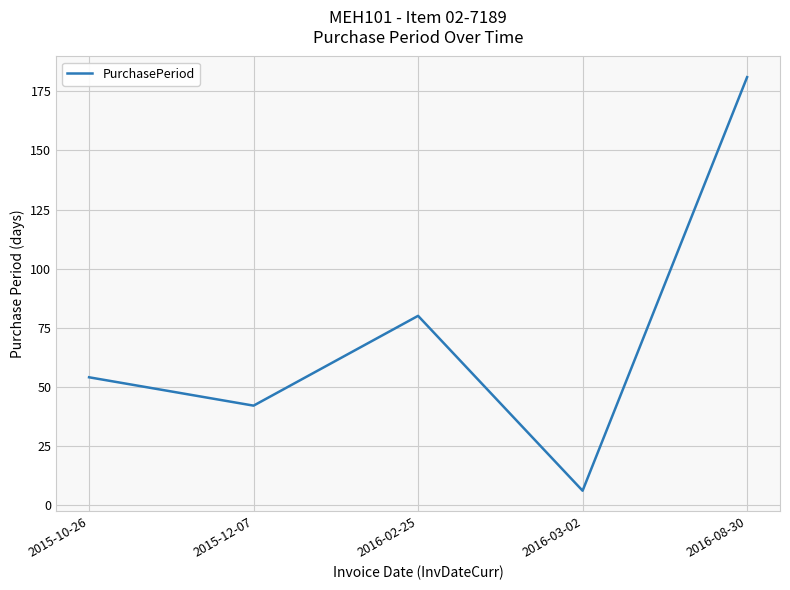

How many interior local peaks (higher than both neighbors) does the data have?

1